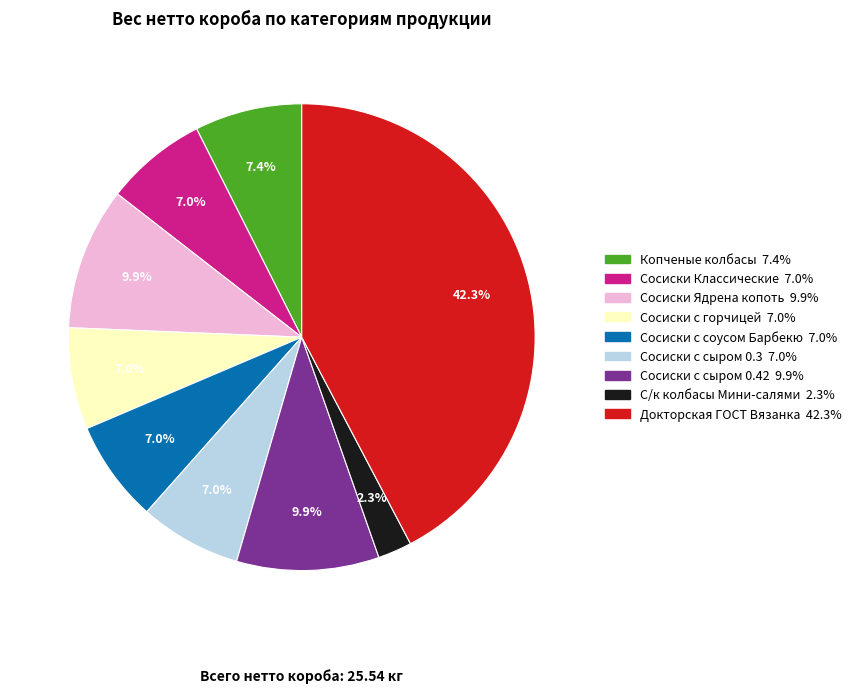

What is the ratio of the value at Сосиски с сыром 0.3 to the value at Сосиски с соусом Барбекю?

1.0